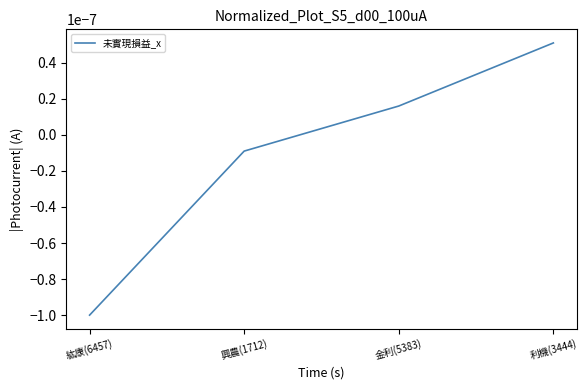

Which has a higher value, 興農(1712) or 金利(5383)?

金利(5383)